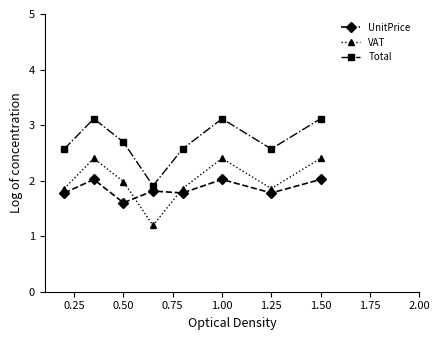

Does the chart display data point markers on the line(s)?

Yes